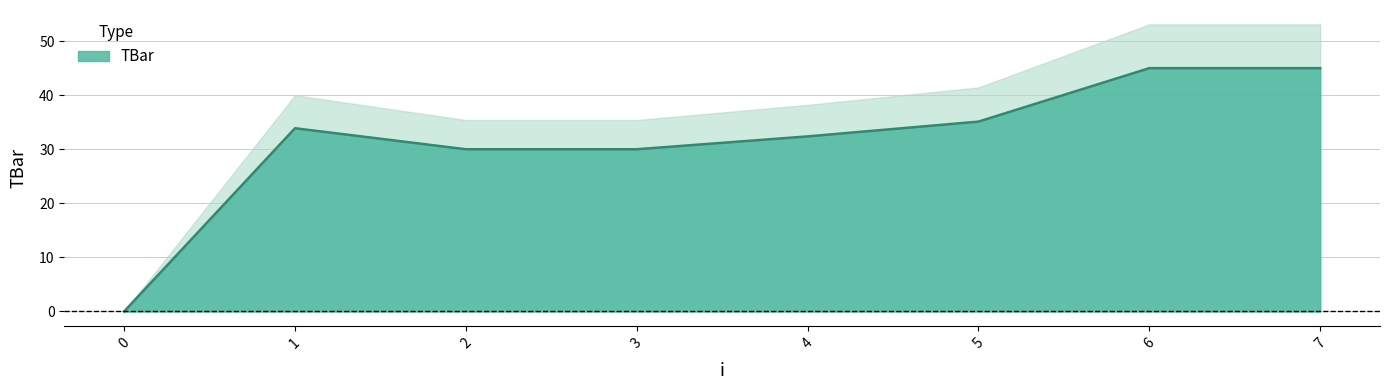

Count the number of values greater than 33.

4